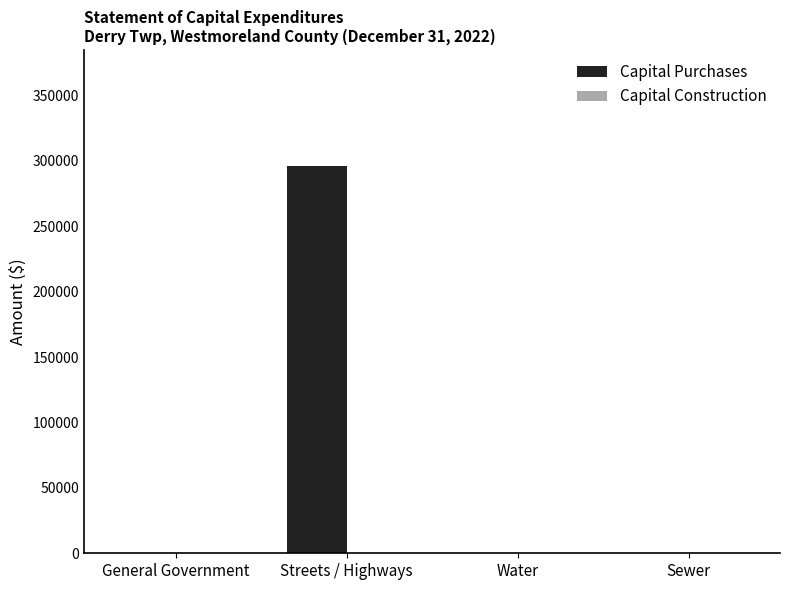

What is the approximate value at Streets / Highways?

295924